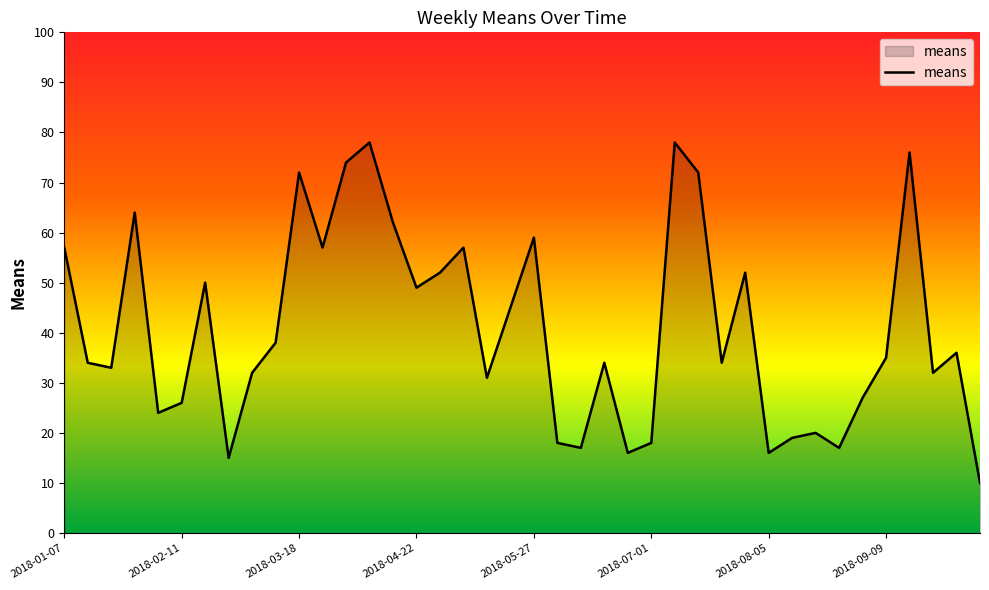

What is the smallest value displayed?

10